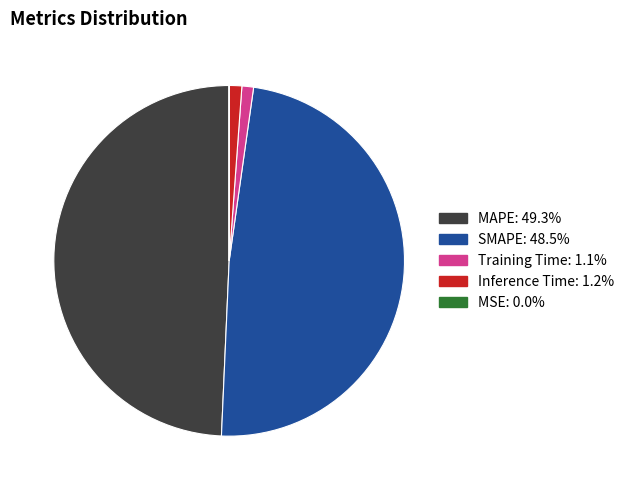

Which slice is the largest?

MAPE